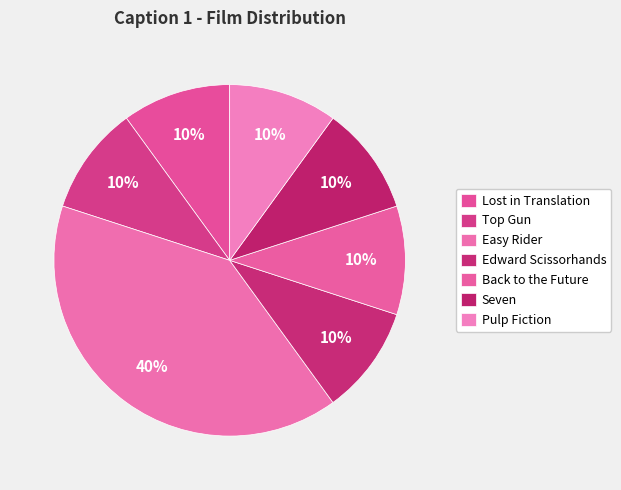

How much of the chart is everything except Pulp Fiction?

90.0%